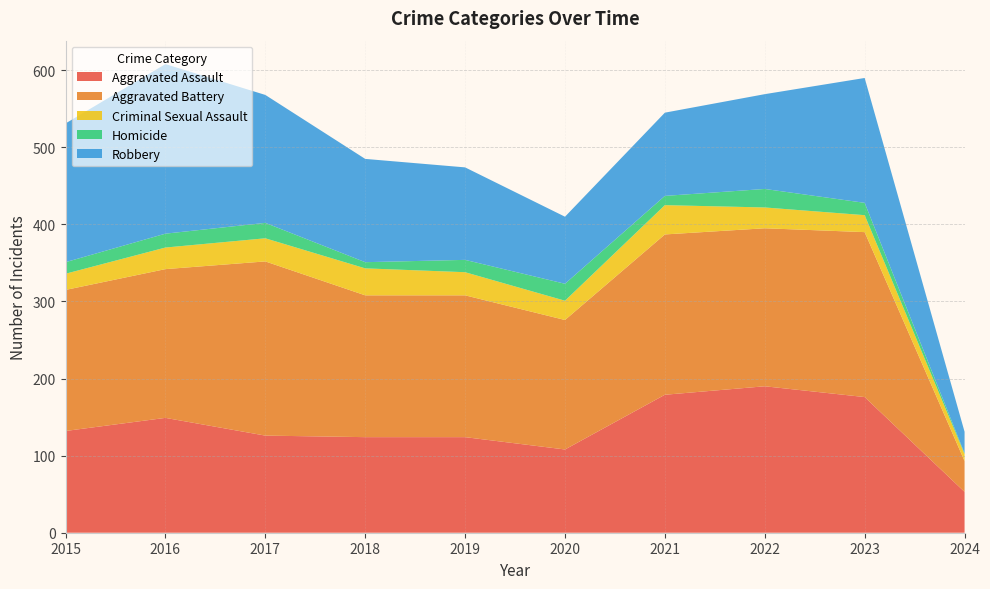

Reading right to left, extract all data points from this chart.

Aggravated Assault: 53	176	190	179	108	124	124	126	149	132
Aggravated Battery: 40	214	205	208	168	184	184	226	193	183
Criminal Sexual Assault: 9	22	27	38	25	30	35	30	28	21
Homicide: 1	16	24	12	22	16	8	20	18	15
Robbery: 28	162	123	108	87	120	134	166	220	180